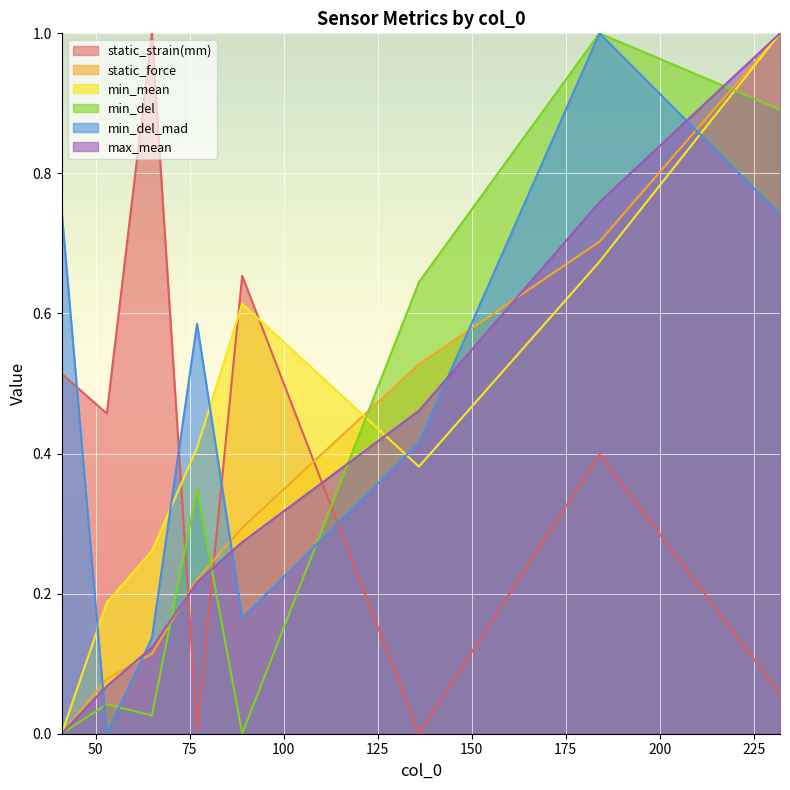

At which category is the sum across all series the highest?

232